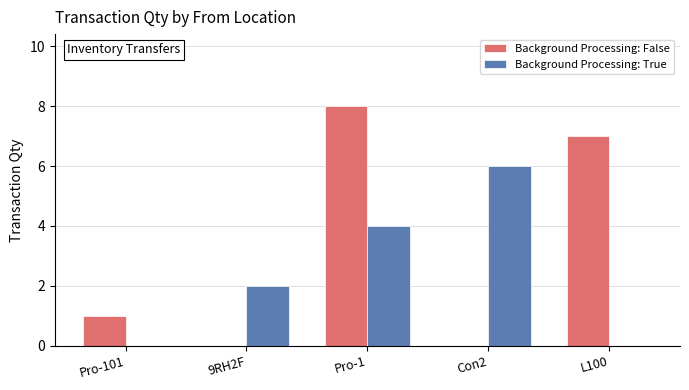

What are all the series names shown in the legend?

Background Processing: False, Background Processing: True